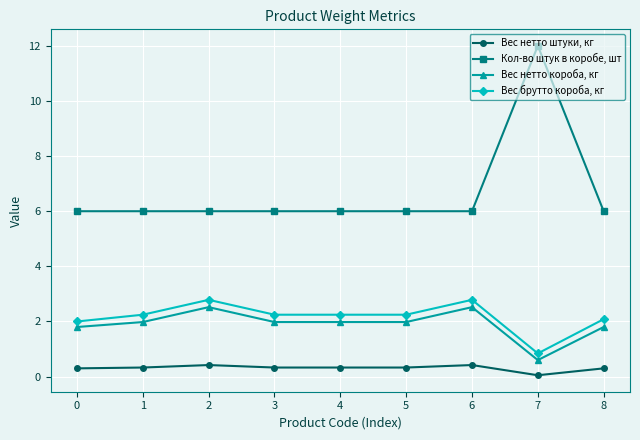

At which category is the sum across all series the highest?

7